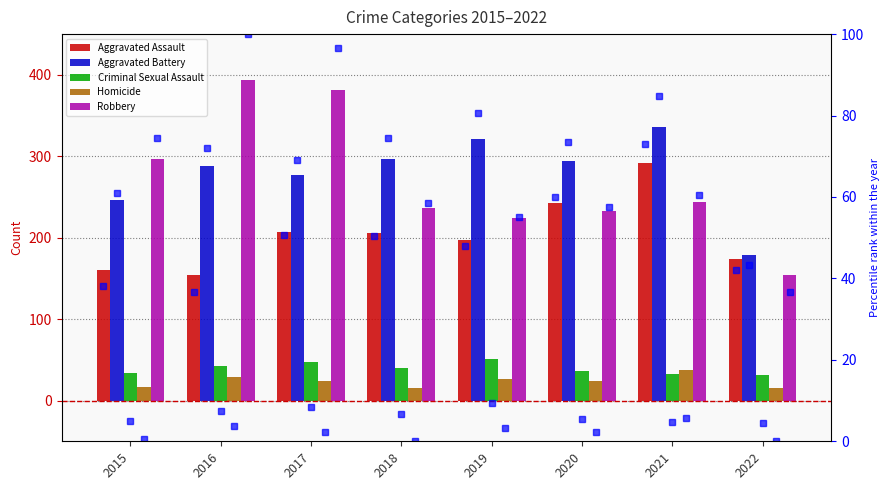

Which category has the lowest value across all series?

2018